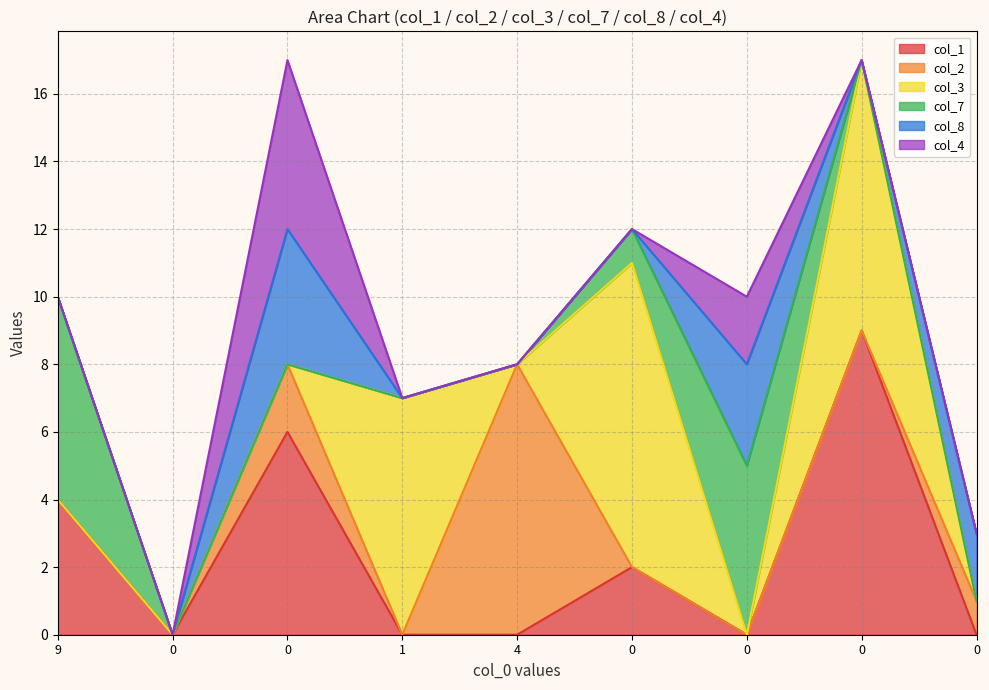

Rank the series by their maximum value, from lowest to highest.

col_8, col_4, col_7, col_2, col_1, col_3